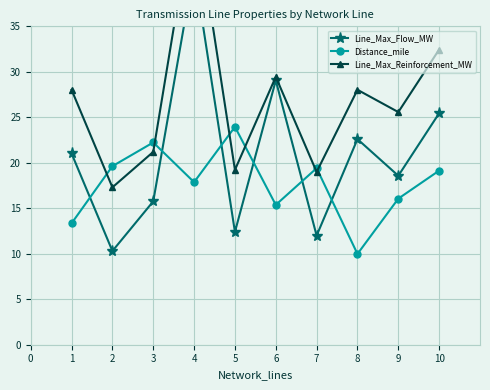

True or false: Distance_mile has a value of 22.2 at 3.

True